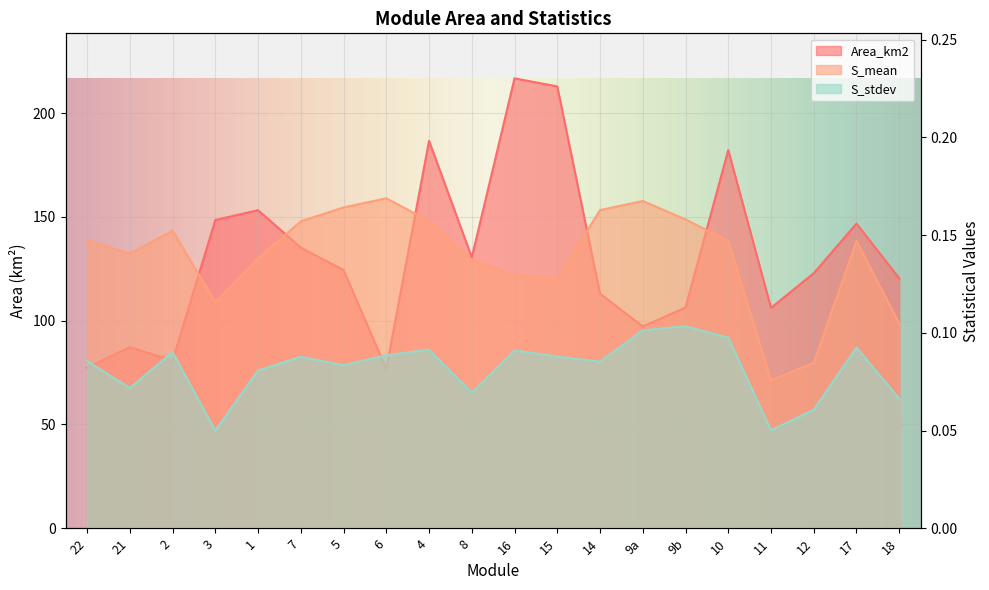

How many distinct data groups are displayed?

3